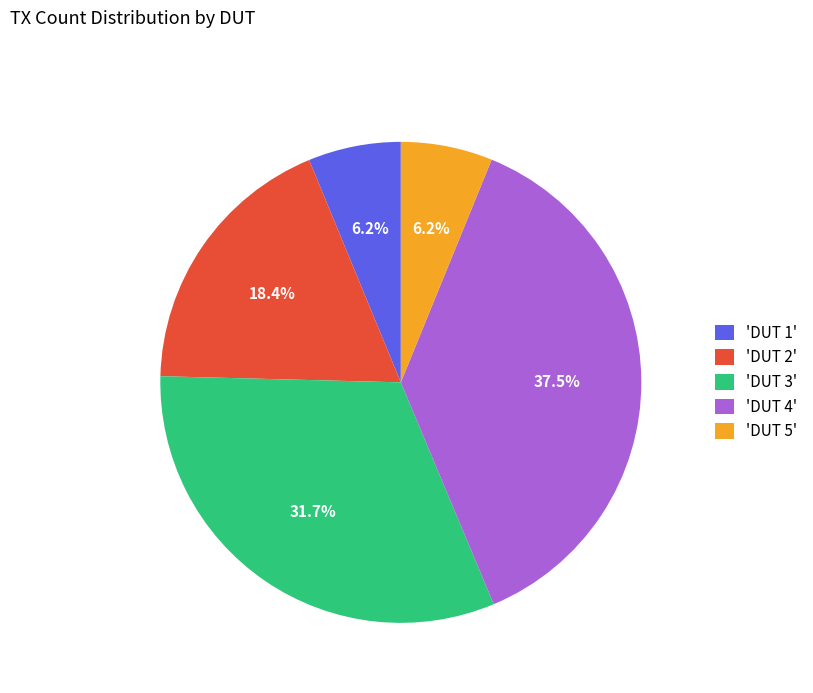

Does any single category account for the majority?

No